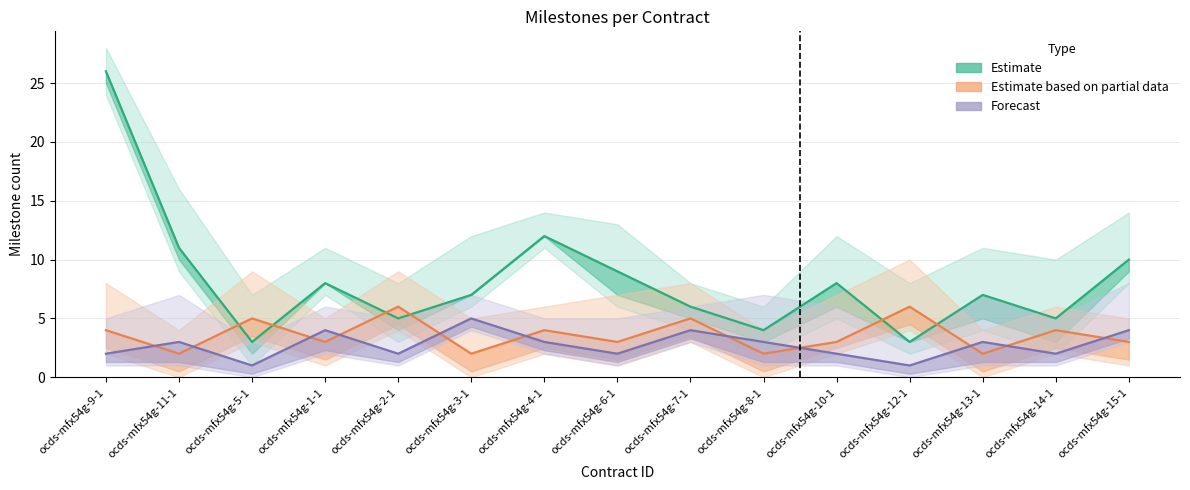

List the series in order of their overall mean, lowest first.

Forecast, Estimate based on partial data, Estimate